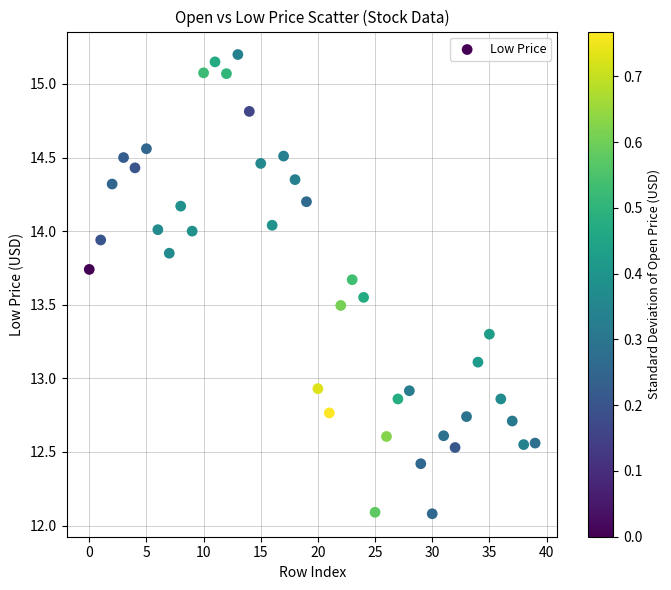

What is the range of Y values (max minus min)?

3.1